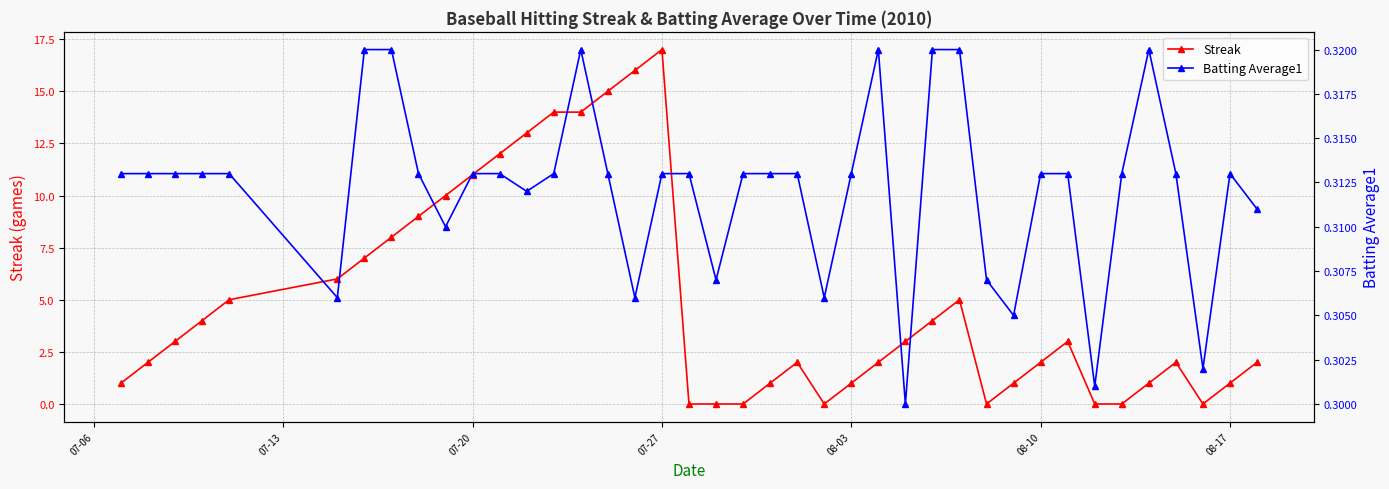

What is the maximum value shown in the chart?

17.0